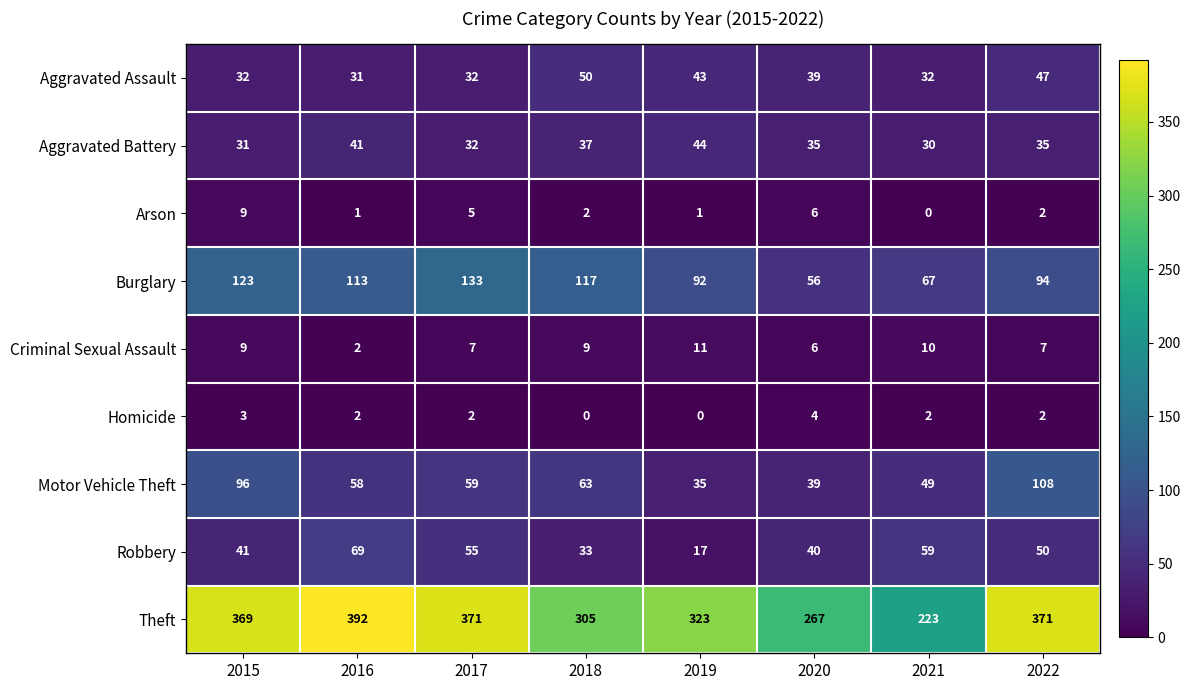

Between 2015 and 2017, which series saw the biggest shift?

Motor Vehicle Theft